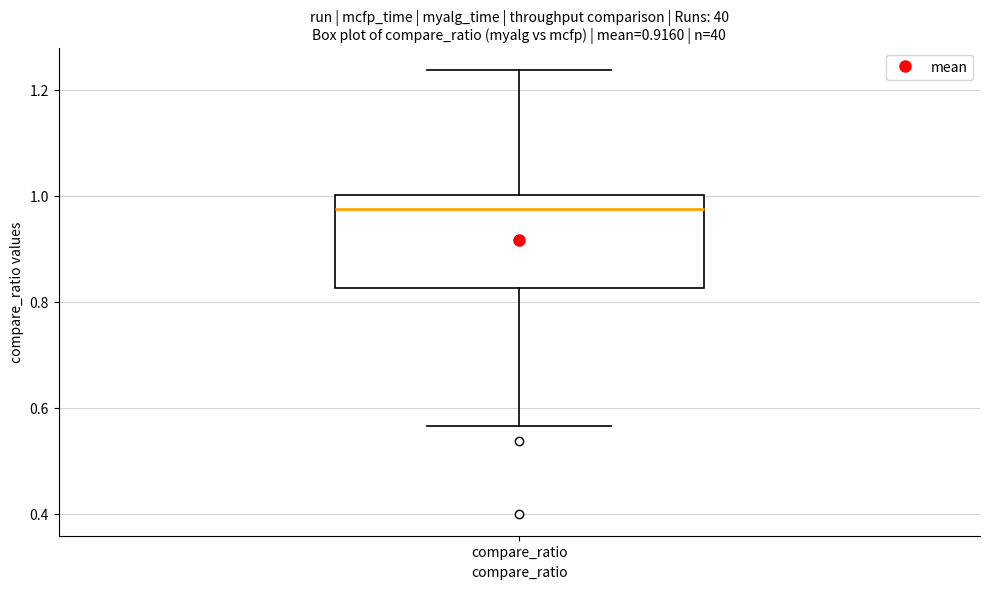

Where does the upper whisker of the box for compare_ratio end on the y-axis? The values are not printed on the chart, so give them approximately, as read against the axis.

1.24